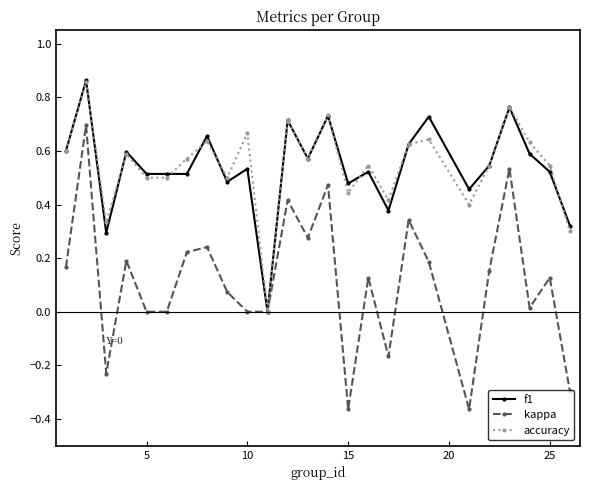

Is this an area chart (filled region under the line)?

No